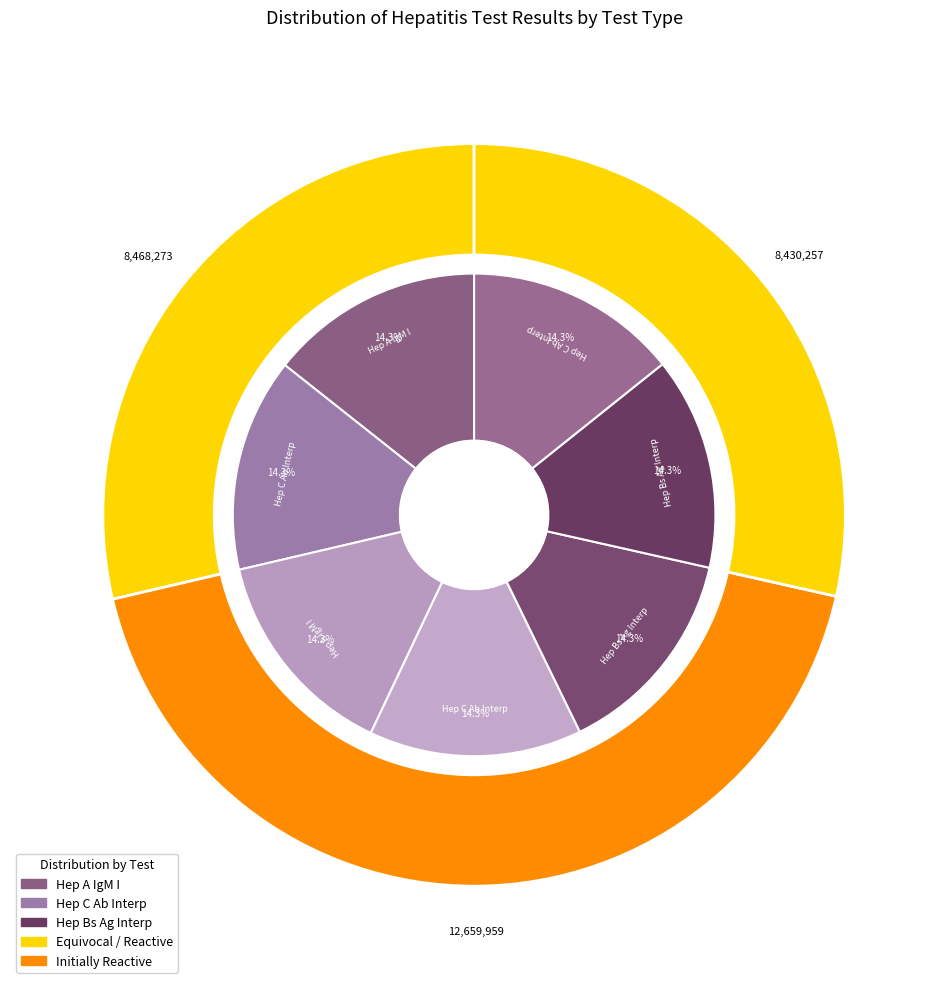

Between Hep C Ab Interp and Hep C Ab Interp, which is larger?

Hep C Ab Interp